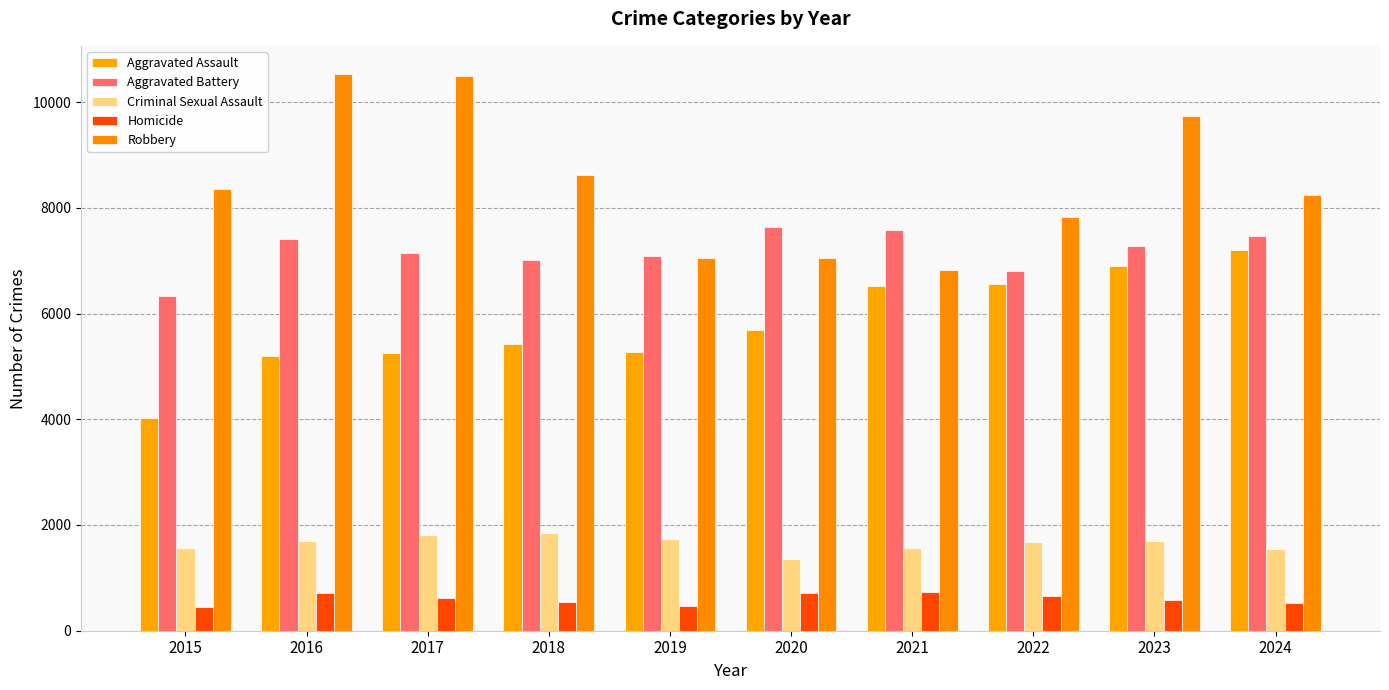

Is the value of Homicide at 2019 greater than the value of Robbery at 2018?

No